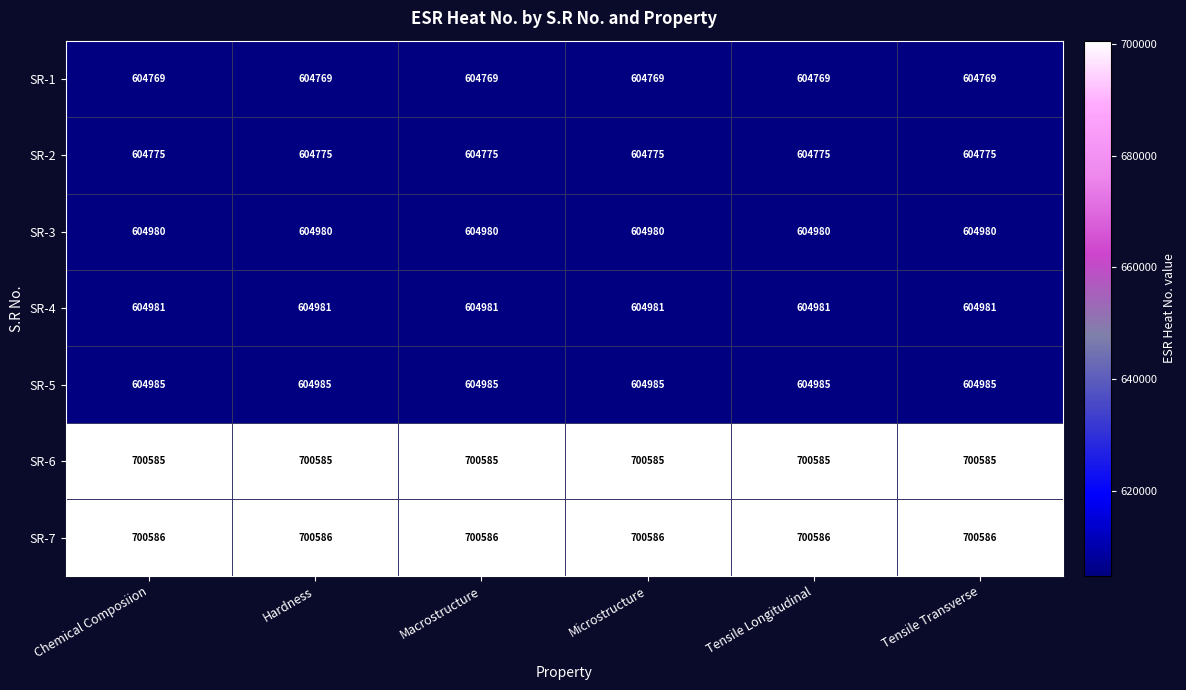

What is the total value across all series at Chemical Composiion?

4425661